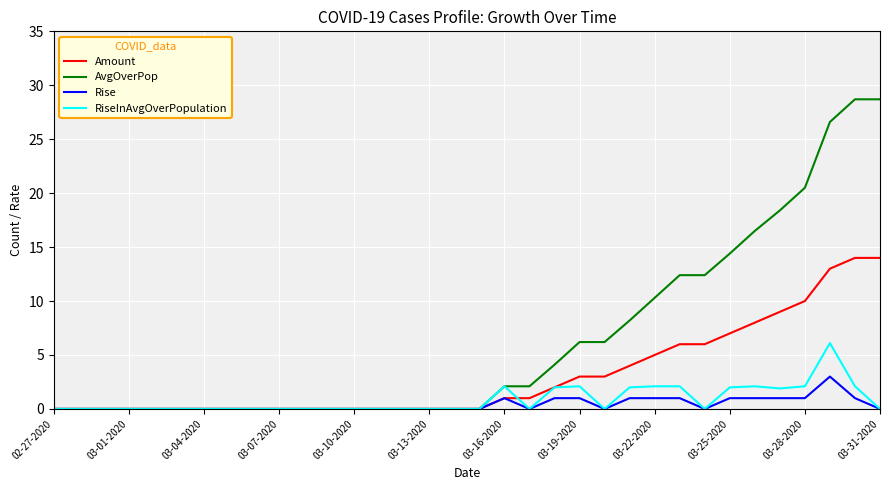

Which series has the largest total across all categories?

AvgOverPop